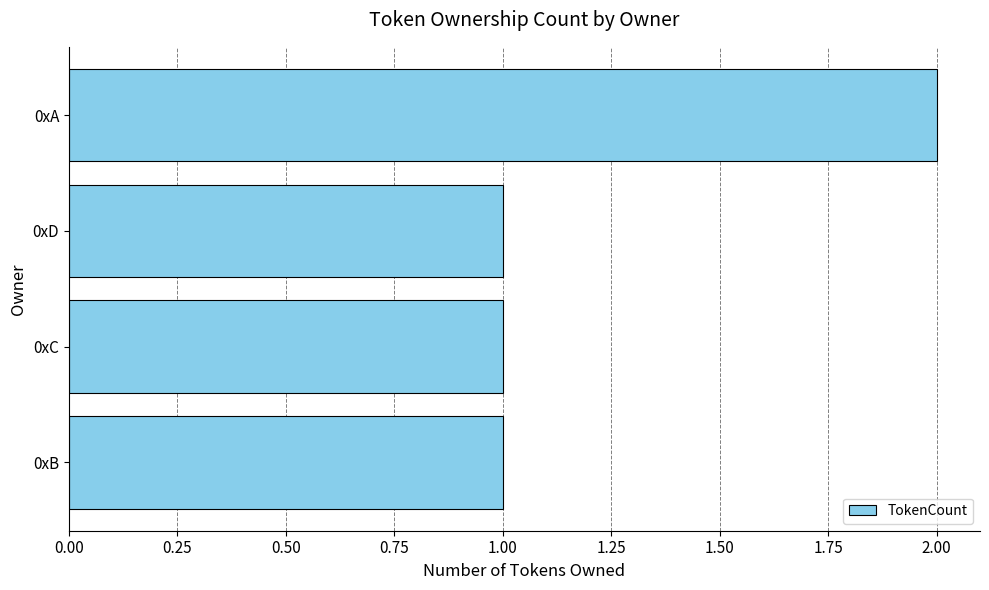

Which has a higher value, 0xD or 0xA?

0xA